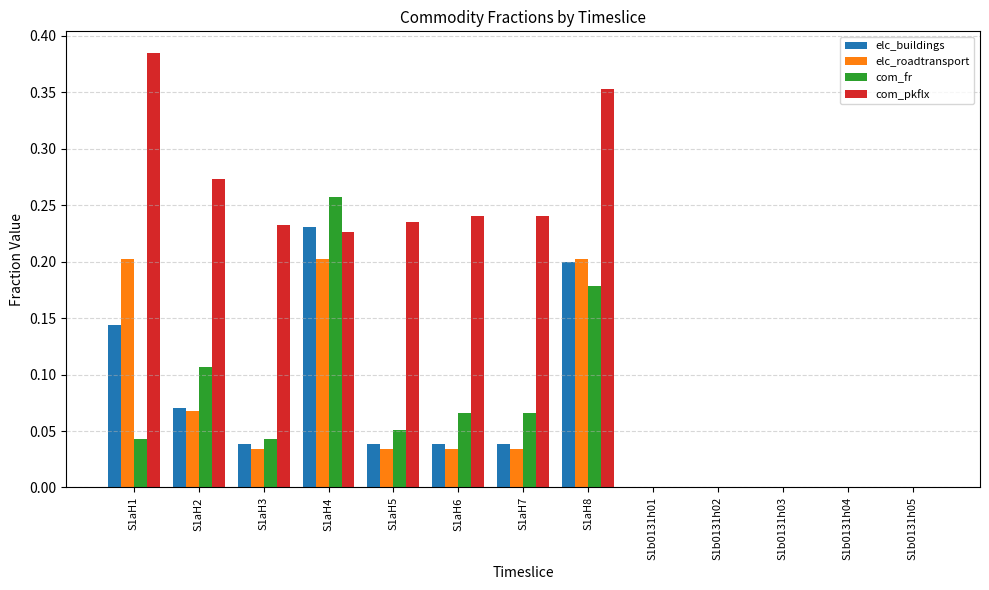

The elc_roadtransport series shows 0.2 at S1aH1. True or false?

True